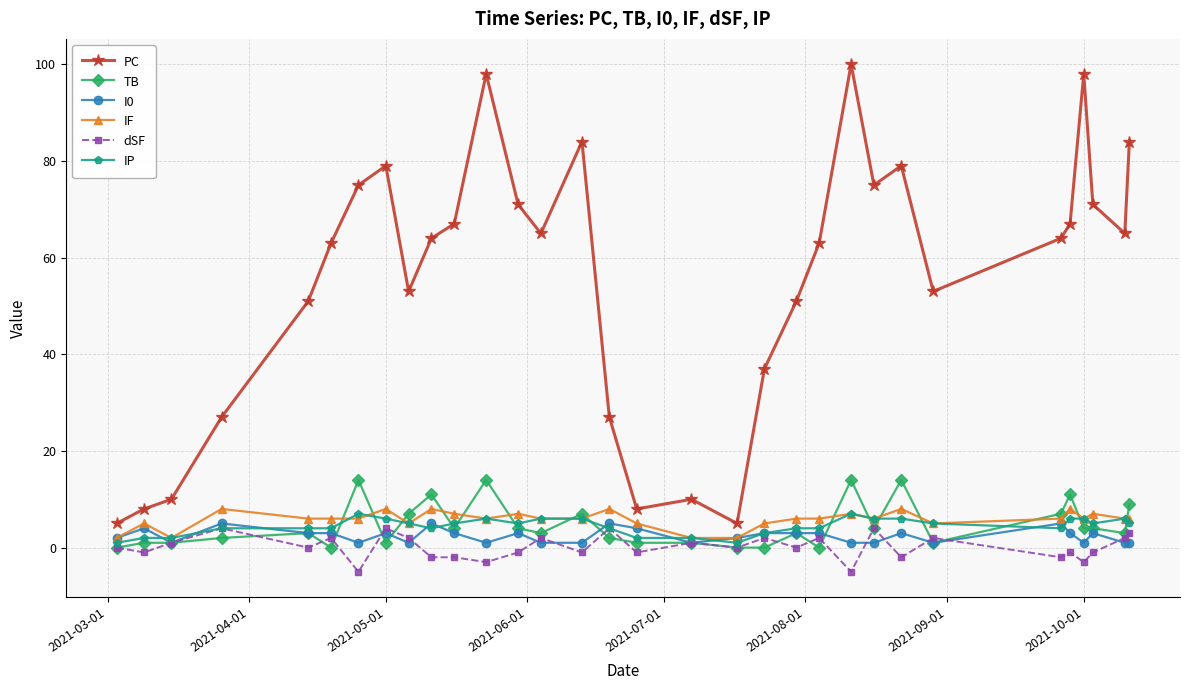

True or false: IP has more than 0 points higher than both neighbors.

True